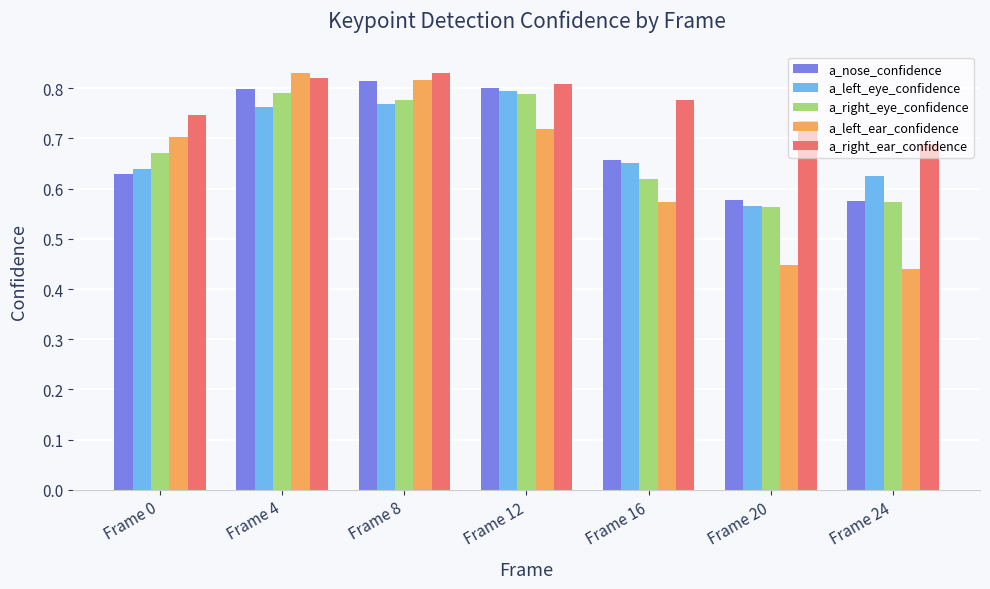

Which category has the lowest value in the a_right_ear_confidence series?

Frame 24